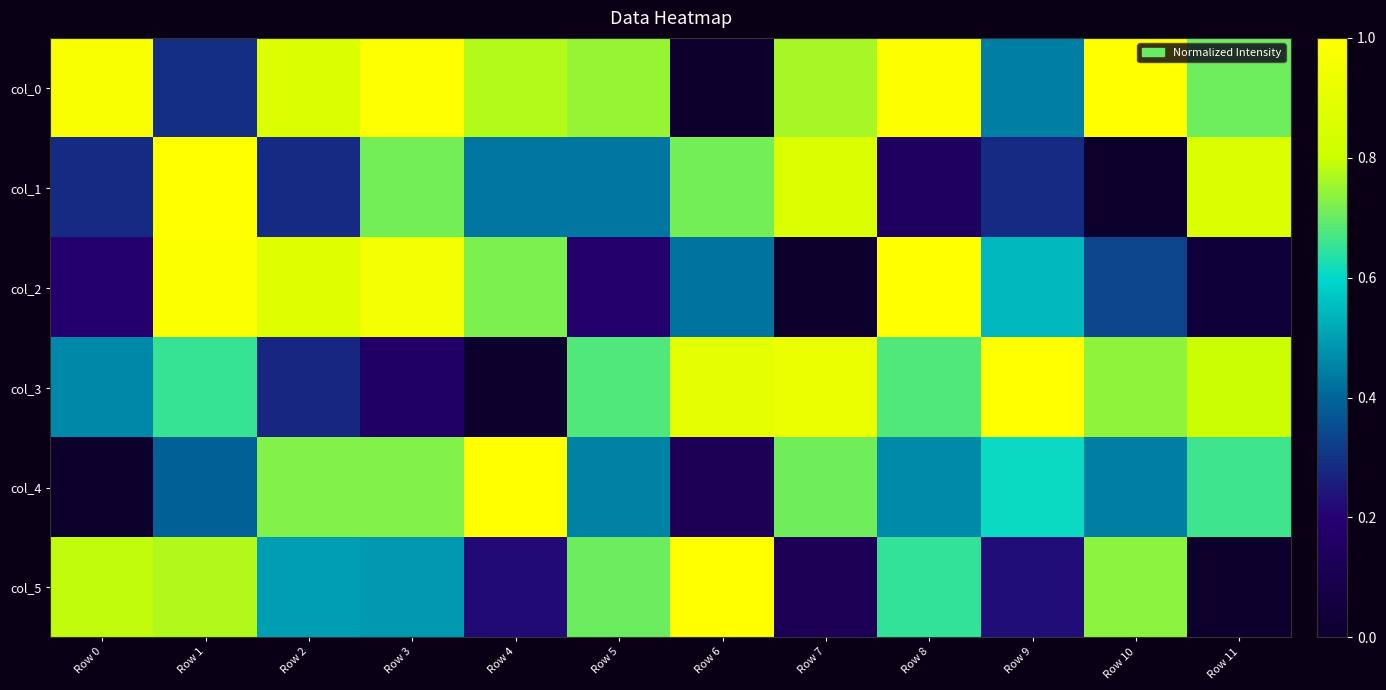

At which category does the chart reach its peak across all series?

Row 10